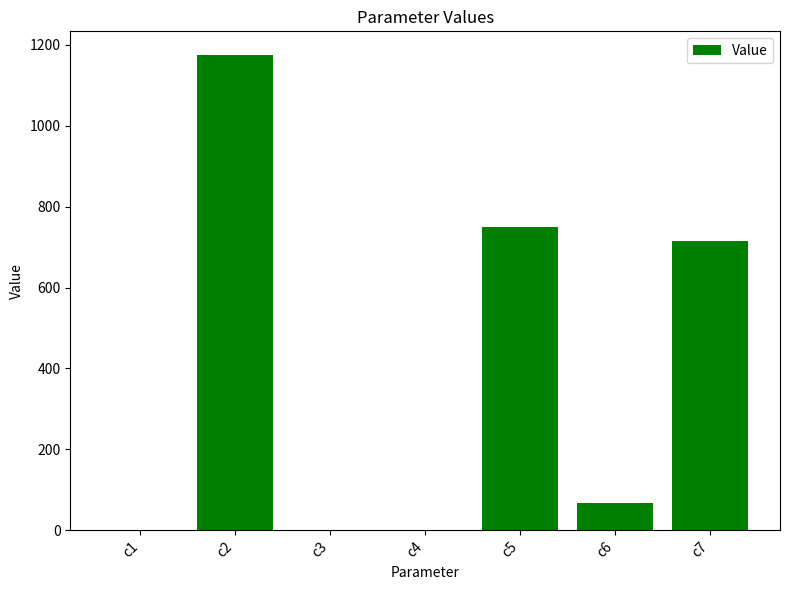

Are the bars horizontal?

No